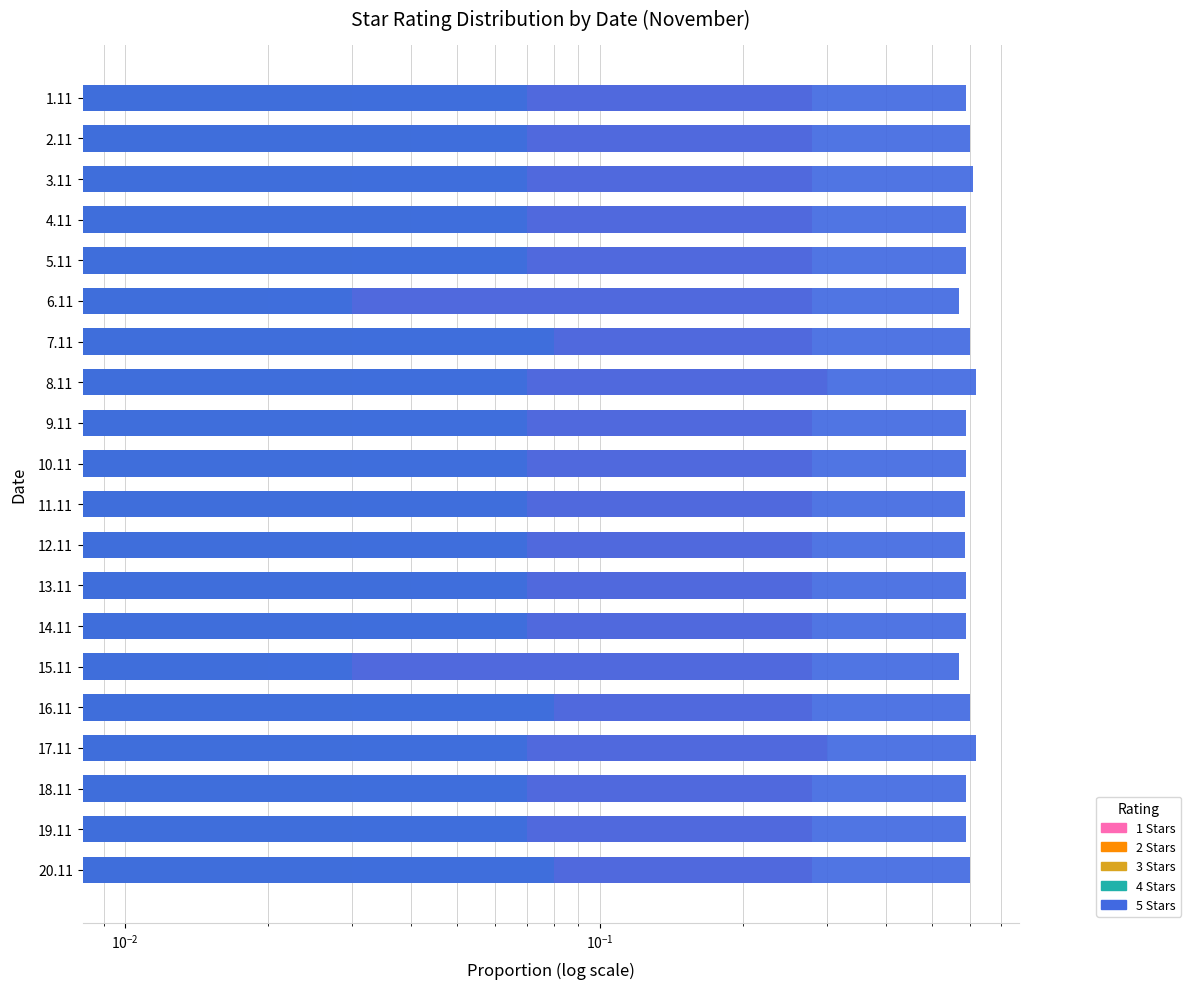

What is the sum of all 4 Stars values?

1.4